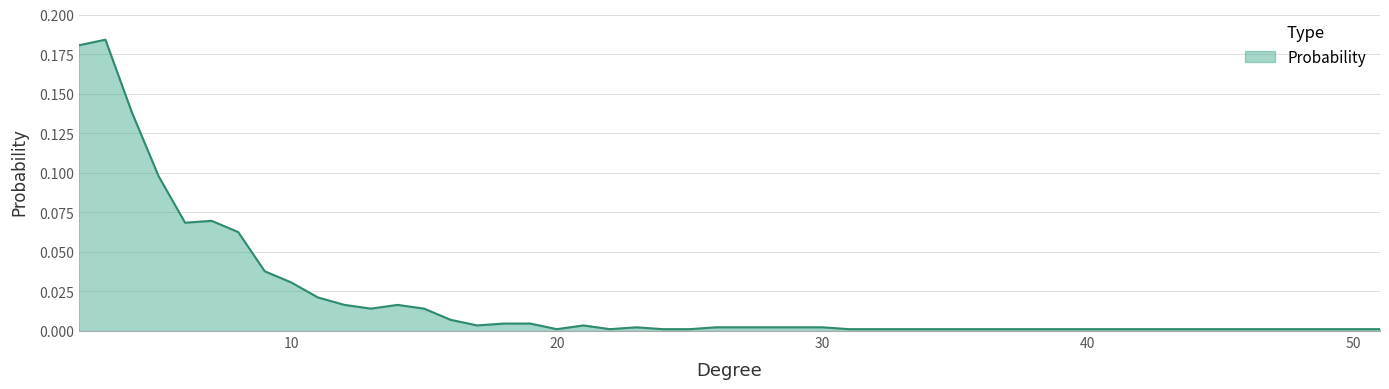

What is the greatest value displayed?

0.2